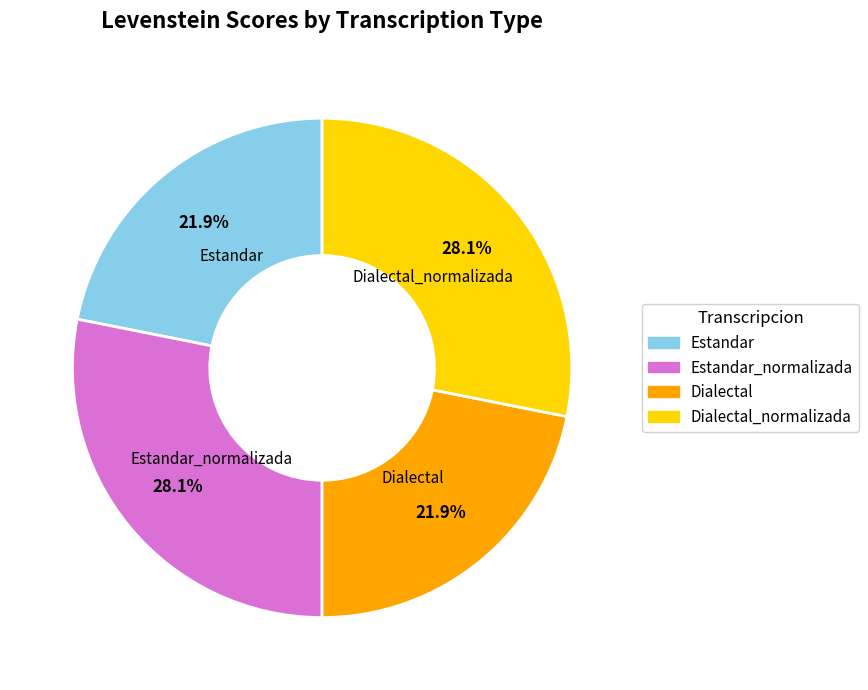

Is there any slice that represents more than half of the pie?

No